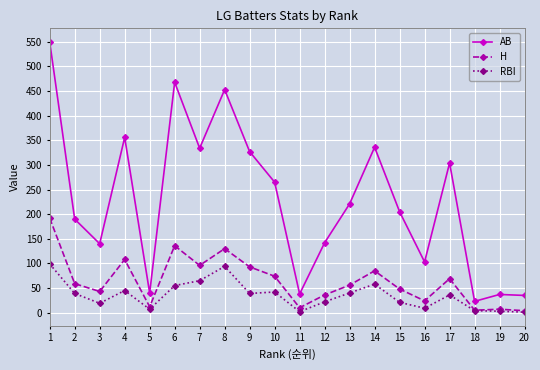

True or false: AB and H cross at least once.

False